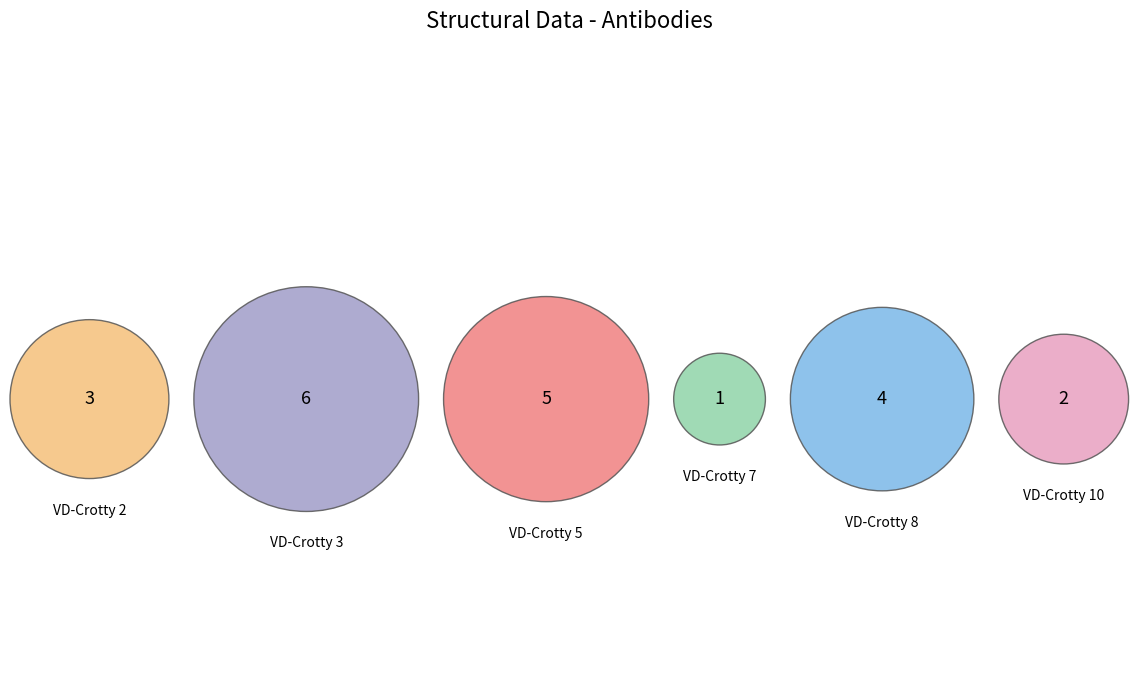

Which category has the smallest portion of the pie?

VD-Crotty 7